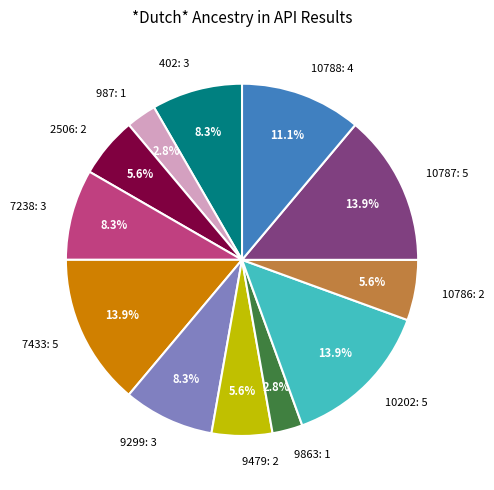

What portion of the pie excludes 10786: 2?

94.4%